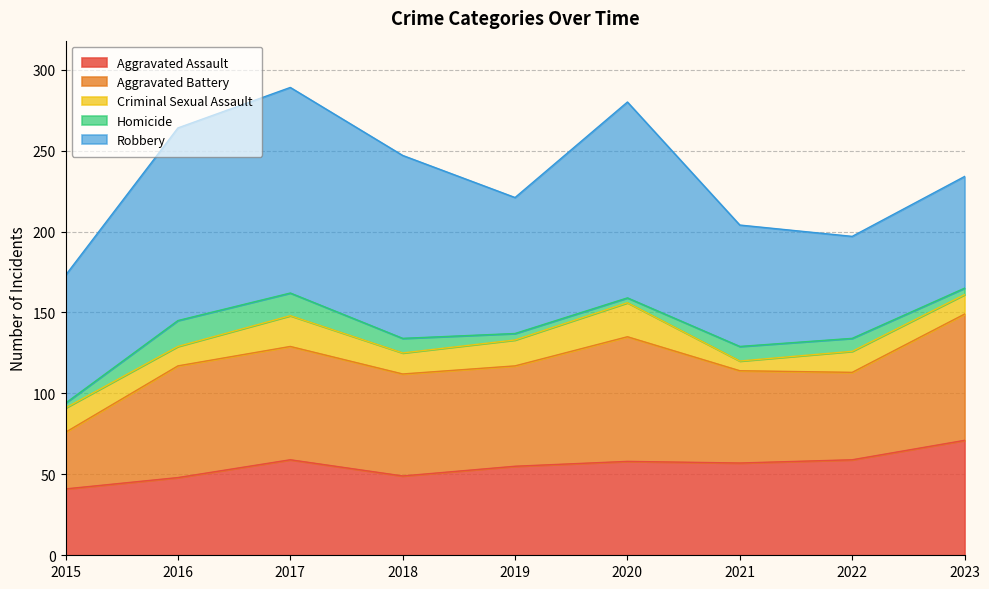

Reading left to right, extract all data points from this chart.

Aggravated Assault: 2015=41	2016=48	2017=59	2018=49	2019=55	2020=58	2021=57	2022=59	2023=71
Aggravated Battery: 2015=35	2016=69	2017=70	2018=63	2019=62	2020=77	2021=57	2022=54	2023=78
Criminal Sexual Assault: 2015=15	2016=12	2017=19	2018=13	2019=16	2020=21	2021=6	2022=13	2023=12
Homicide: 2015=3	2016=16	2017=14	2018=9	2019=4	2020=3	2021=9	2022=8	2023=4
Robbery: 2015=79	2016=119	2017=127	2018=113	2019=84	2020=121	2021=75	2022=63	2023=69